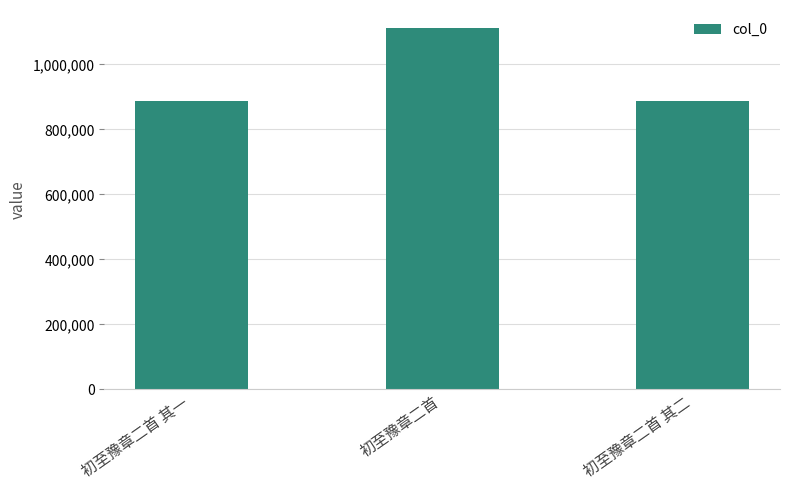

What is the approximate value at 初至豫章二首 其二, to the nearest 50?

888700